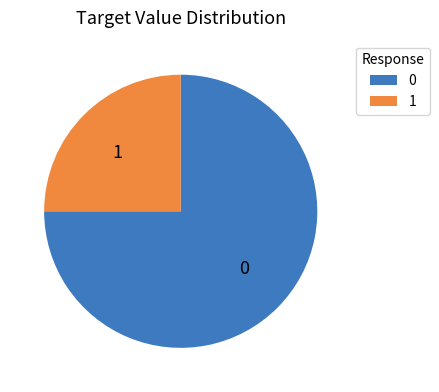

What is the ratio of the value at 0 to the value at 1?

3.0